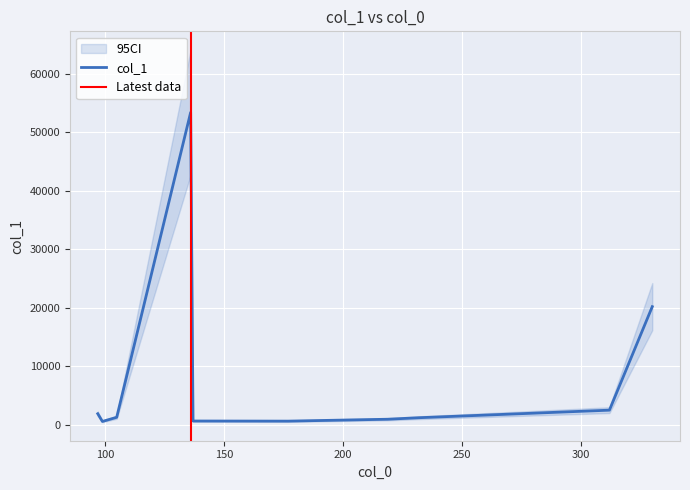

Is it true that the value at 97.0283203125 is 1883.8?

True